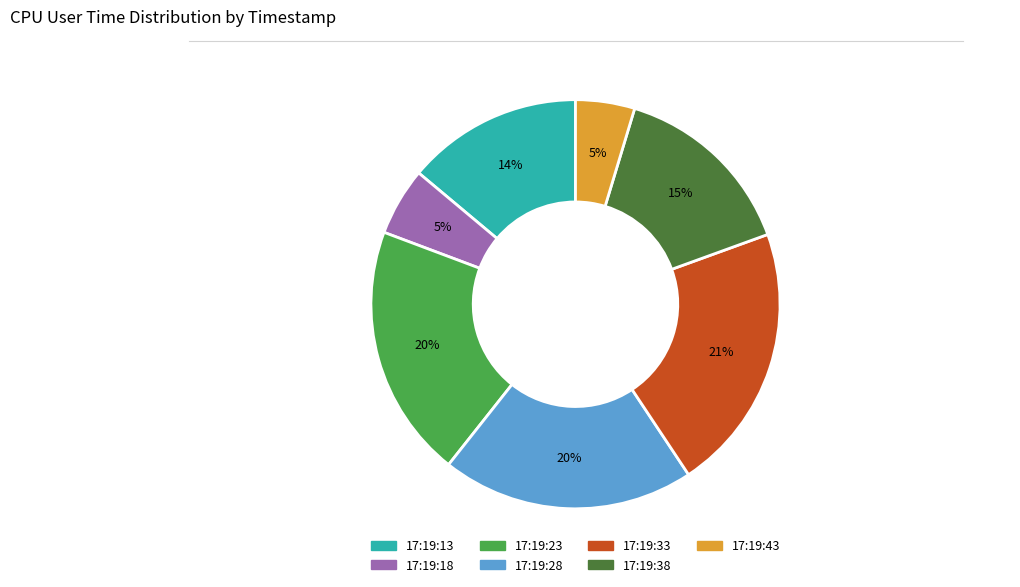

To the nearest percent, what is the combined percentage of 17:19:23 and 17:19:38?

35%